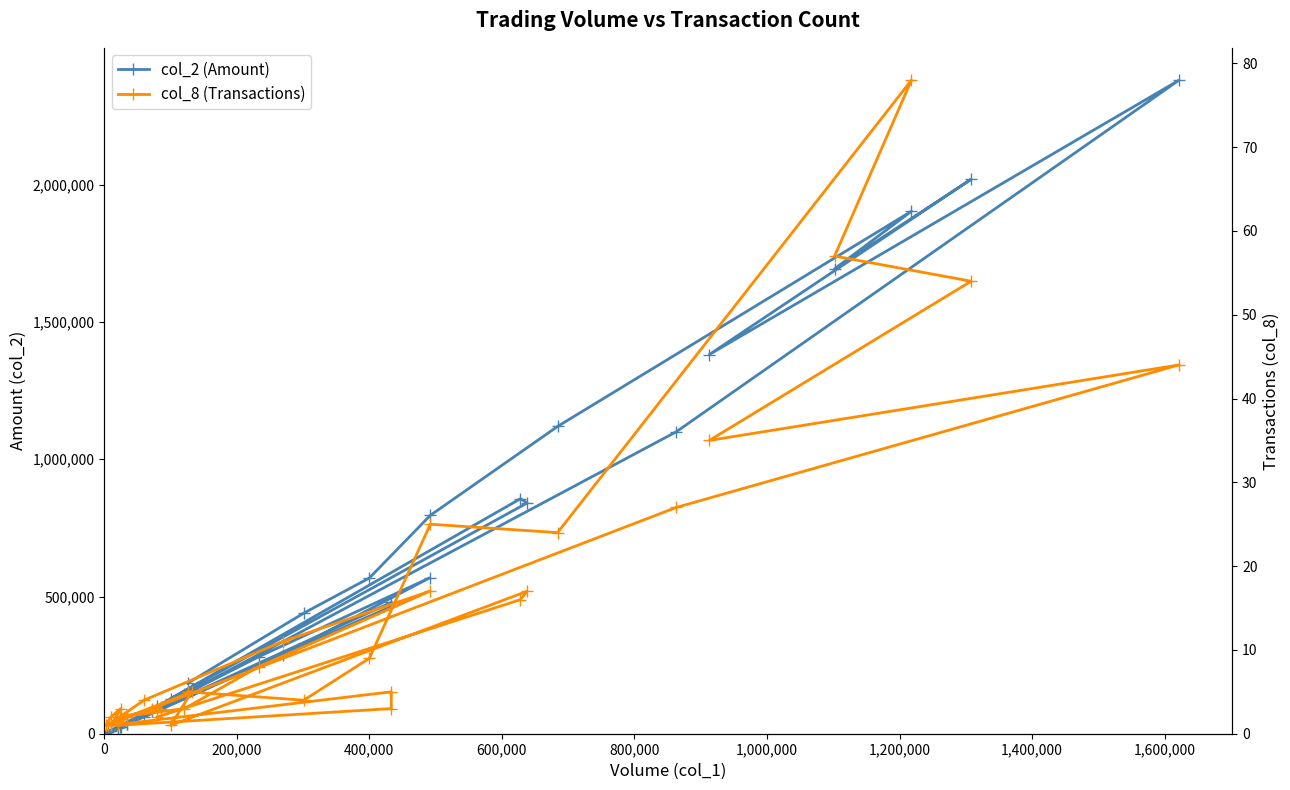

Rank the series by their average value, from highest to lowest.

col_2 (Amount), col_8 (Transactions)